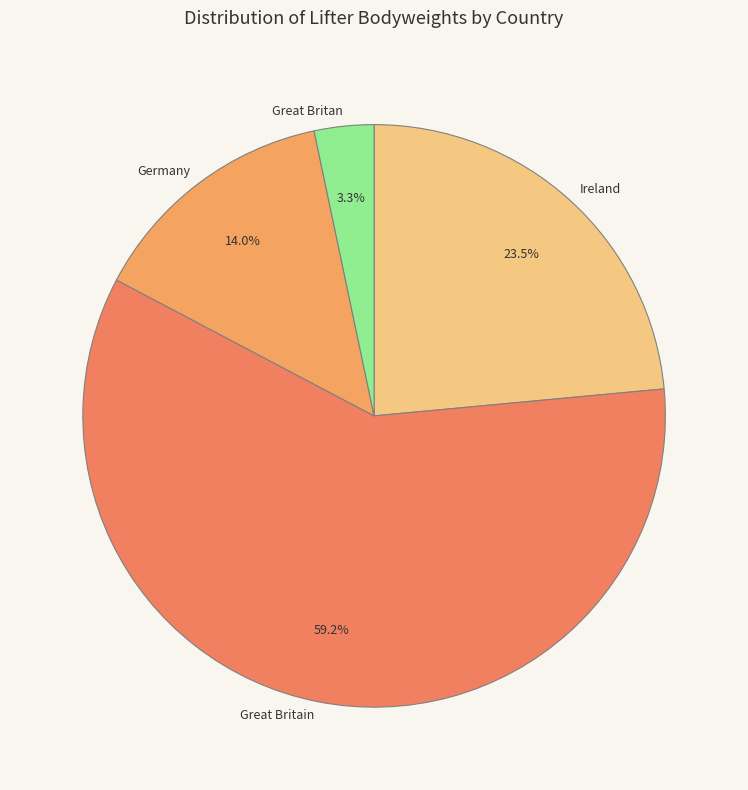

Which has a higher value, Great Britan or Ireland?

Ireland